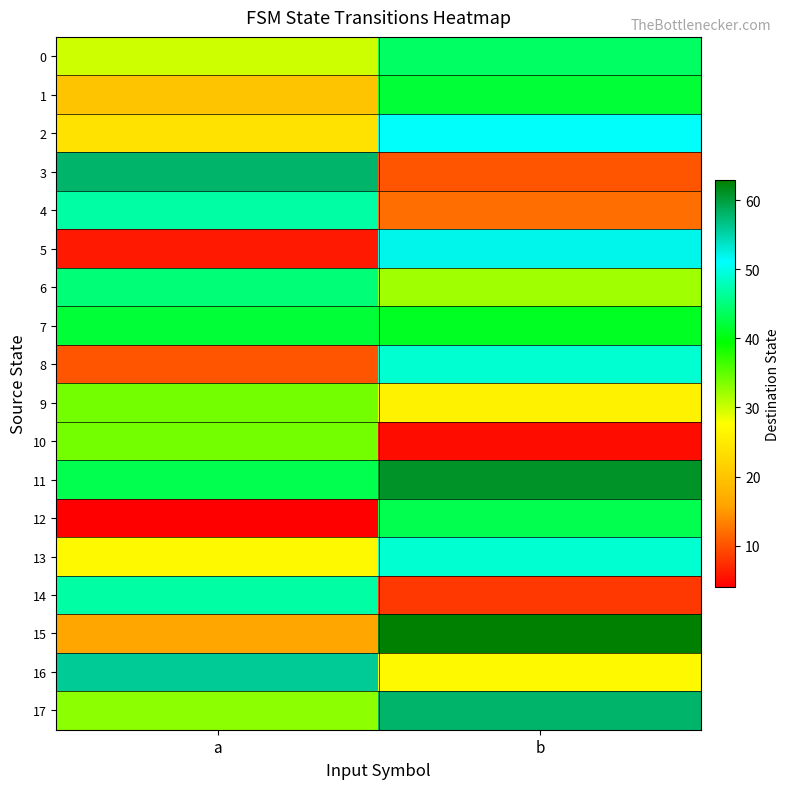

What is the total value across all series at a?

576